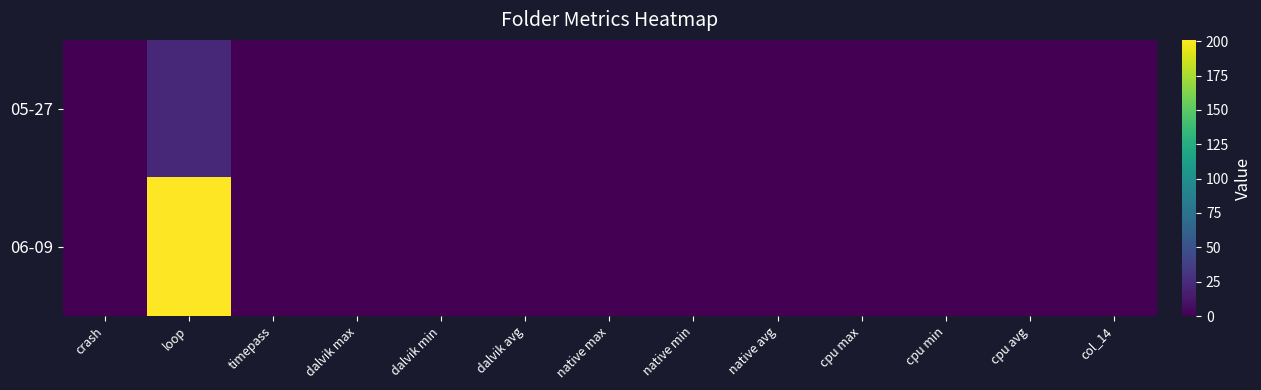

Between native avg and cpu min, which is larger?

native avg